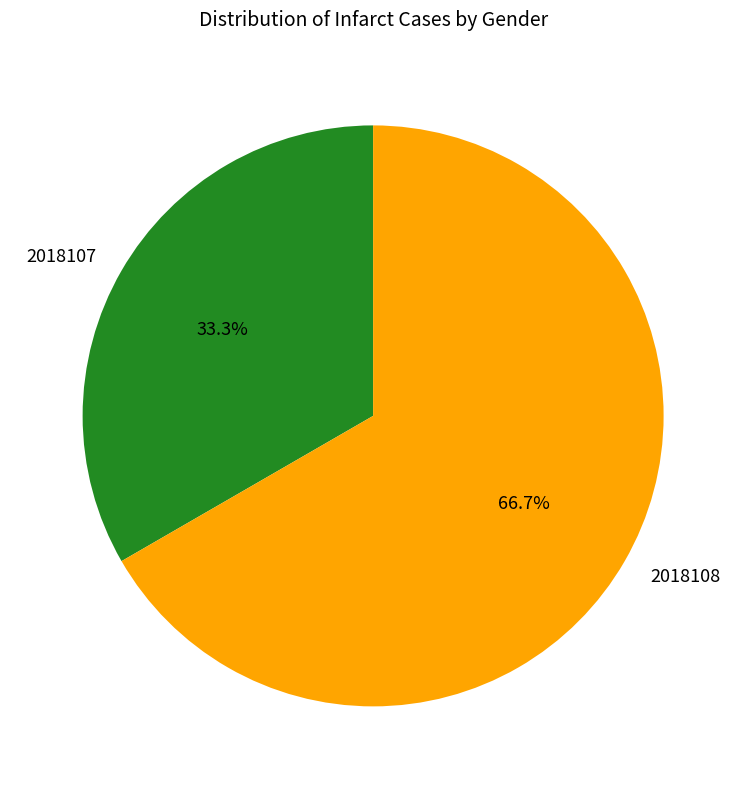

To the nearest percent, what is the average slice percentage?

50%